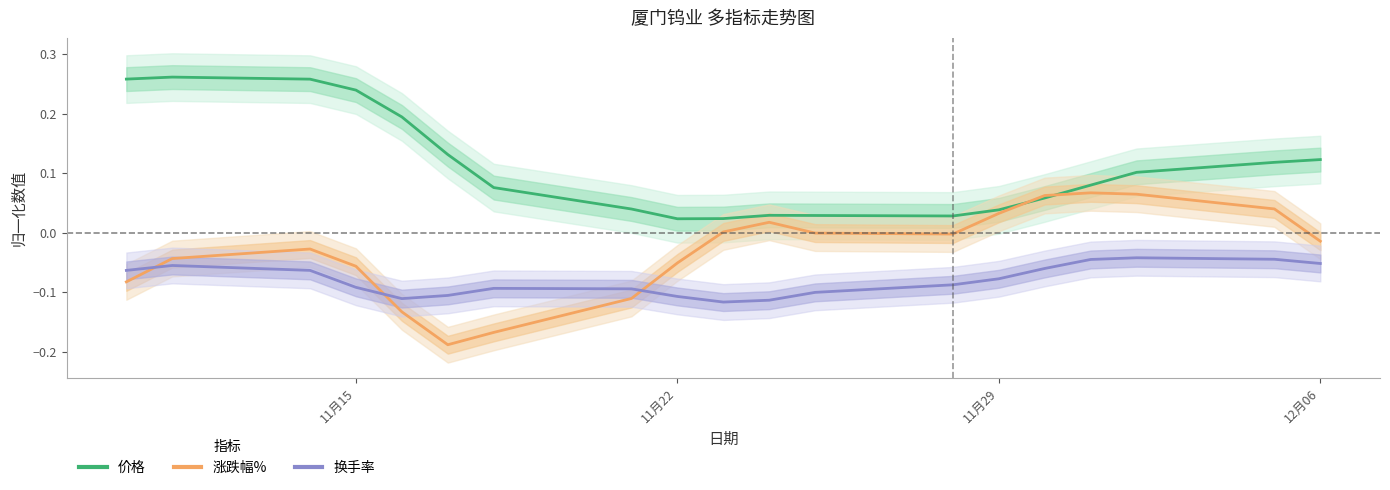

True or false: 涨跌幅% has a value of -0.0 at 12.

False